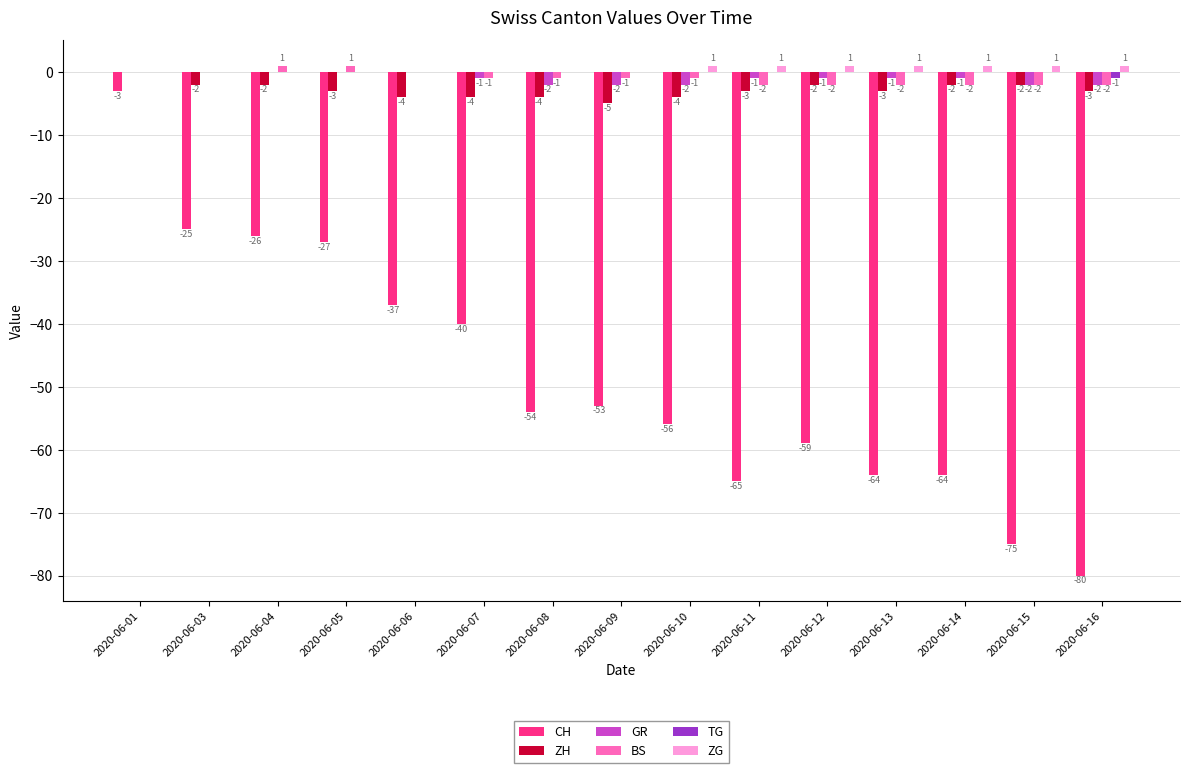

Are the bars grouped side by side (vs. stacked)?

Yes